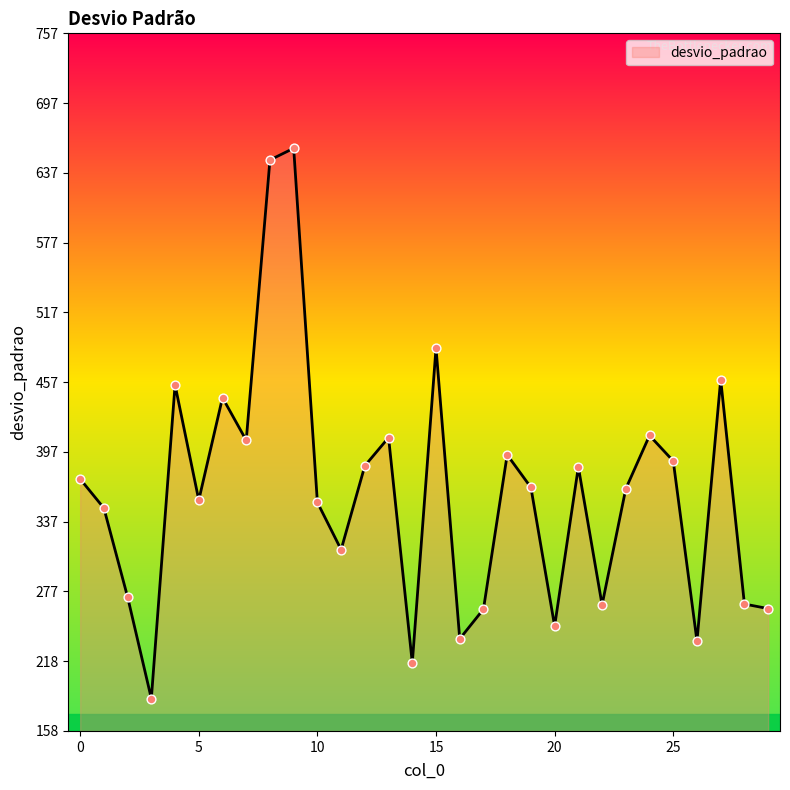

What is the smallest value displayed?

185.5